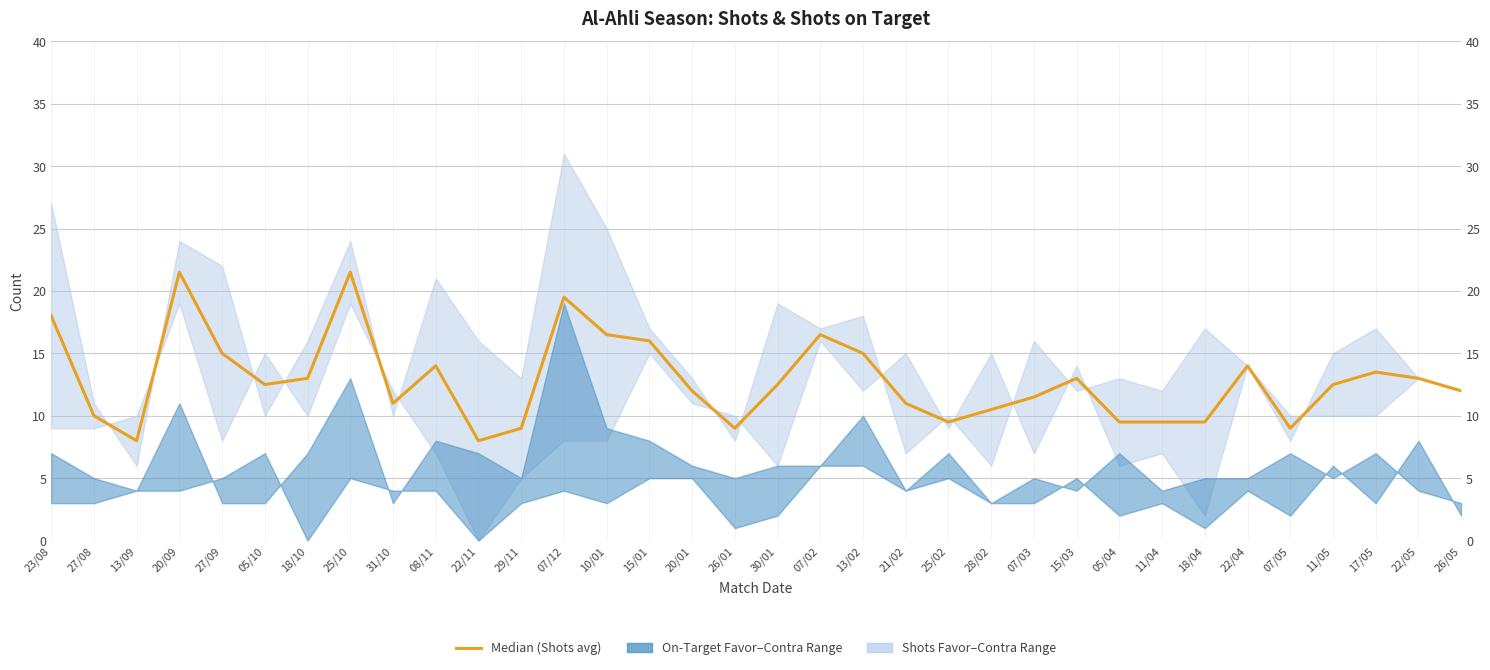

At which label does the data first exceed 12?

23/08